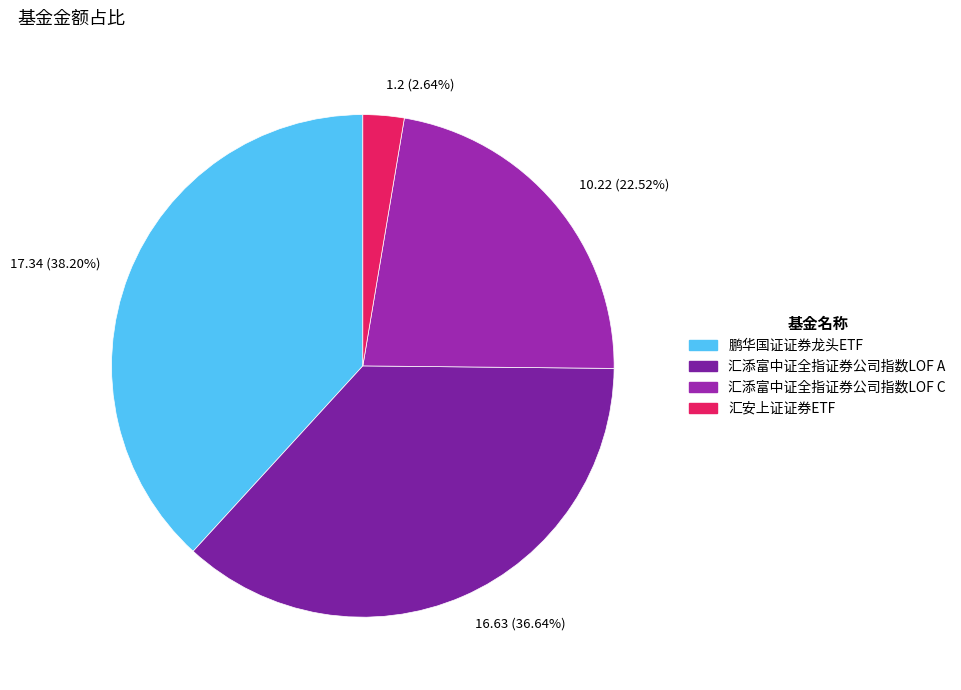

Combined, do 16.63 (36.64%) and 17.34 (38.20%) account for over 50%?

Yes